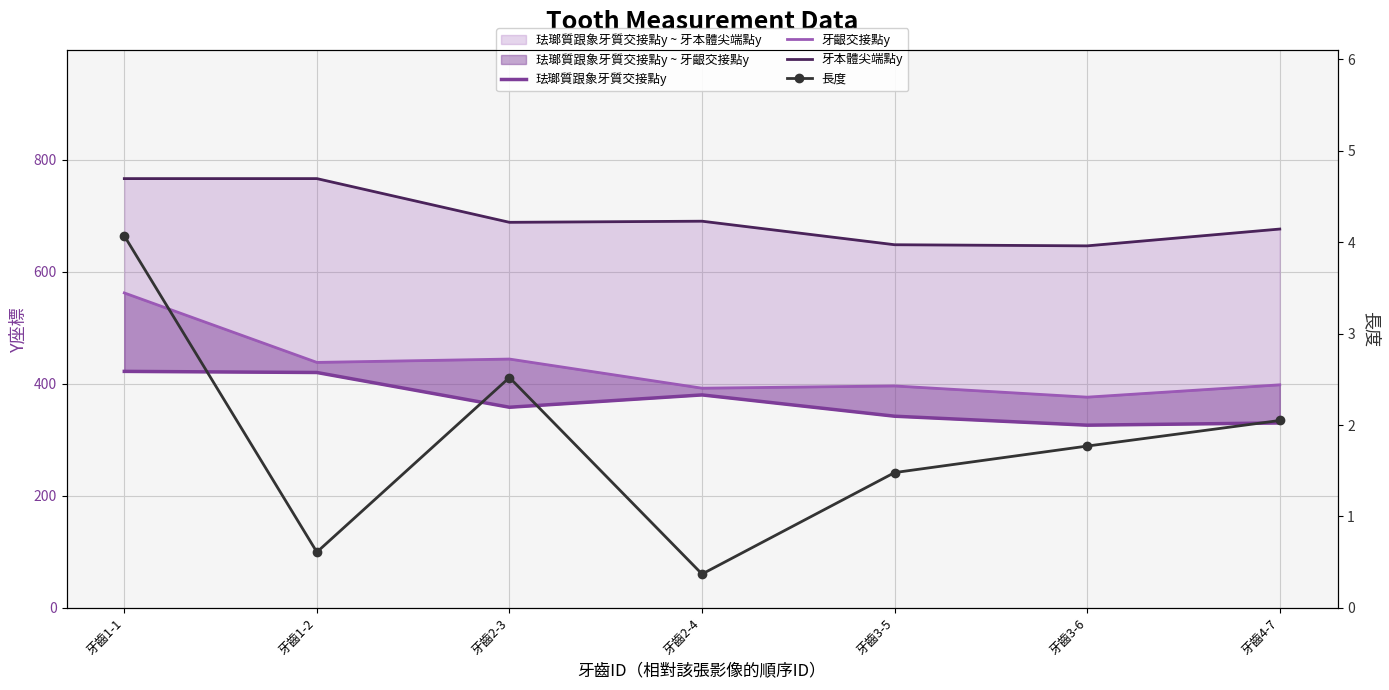

Count the number of categories in the chart.

7